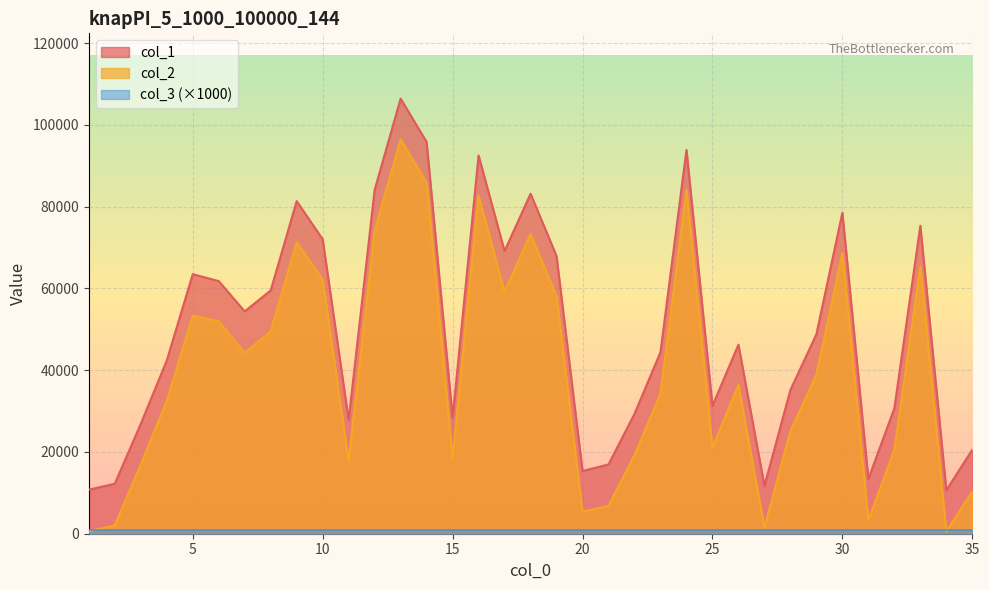

Is the value of col_2 at 12 greater than the value of col_1 at 21?

Yes